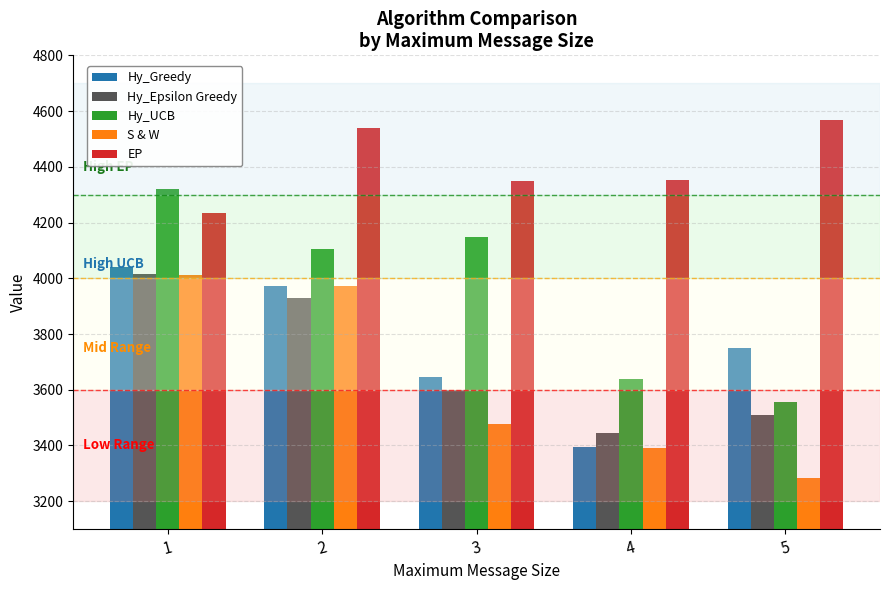

What is the minimum value for Hy_Greedy?

3395.2